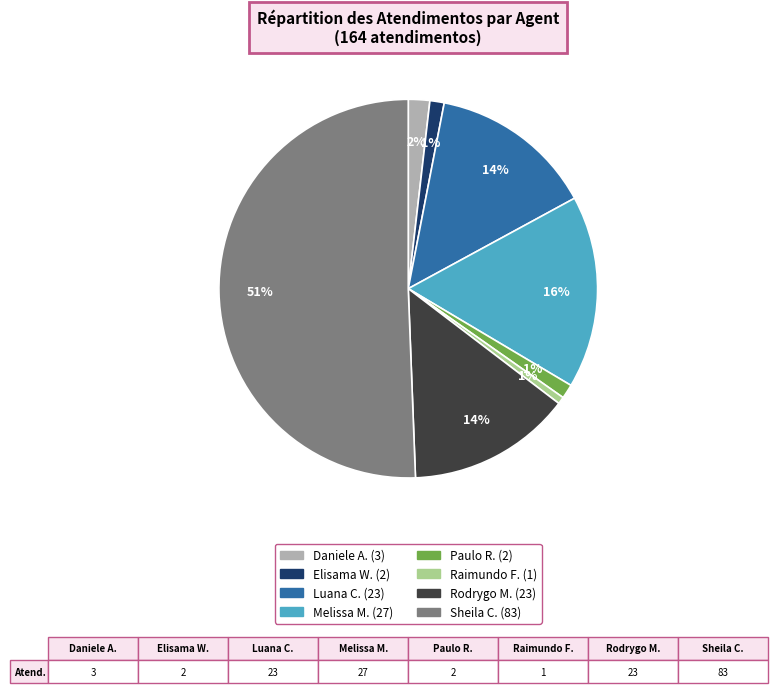

To the nearest percent, what is the average slice percentage?

12%